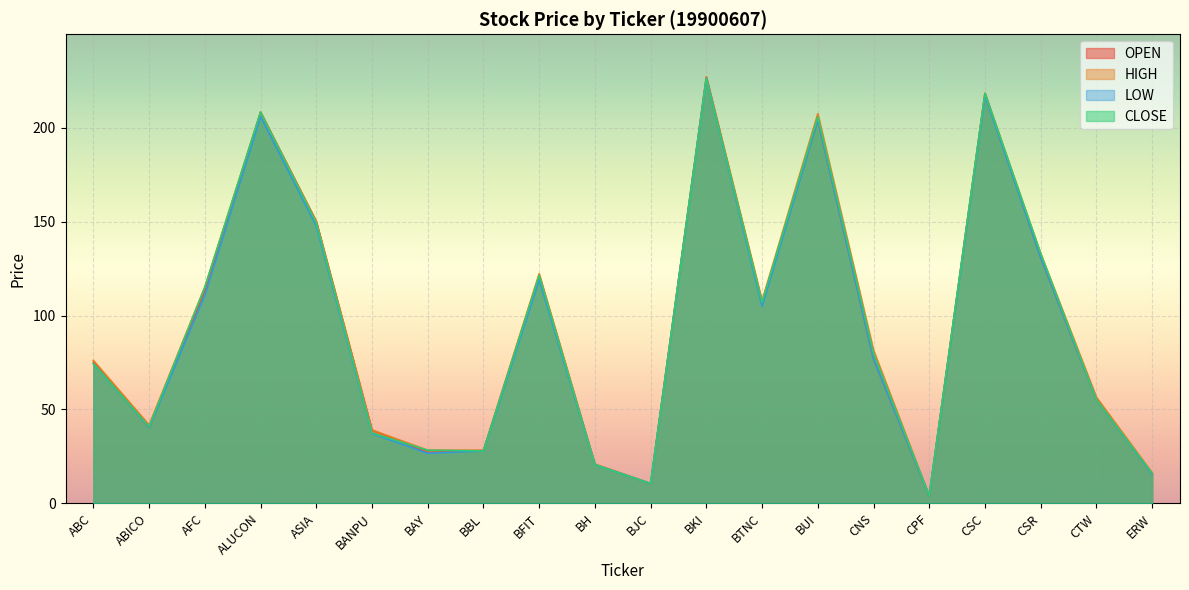

The value of CLOSE at ABC is 74.4. True or false?

True